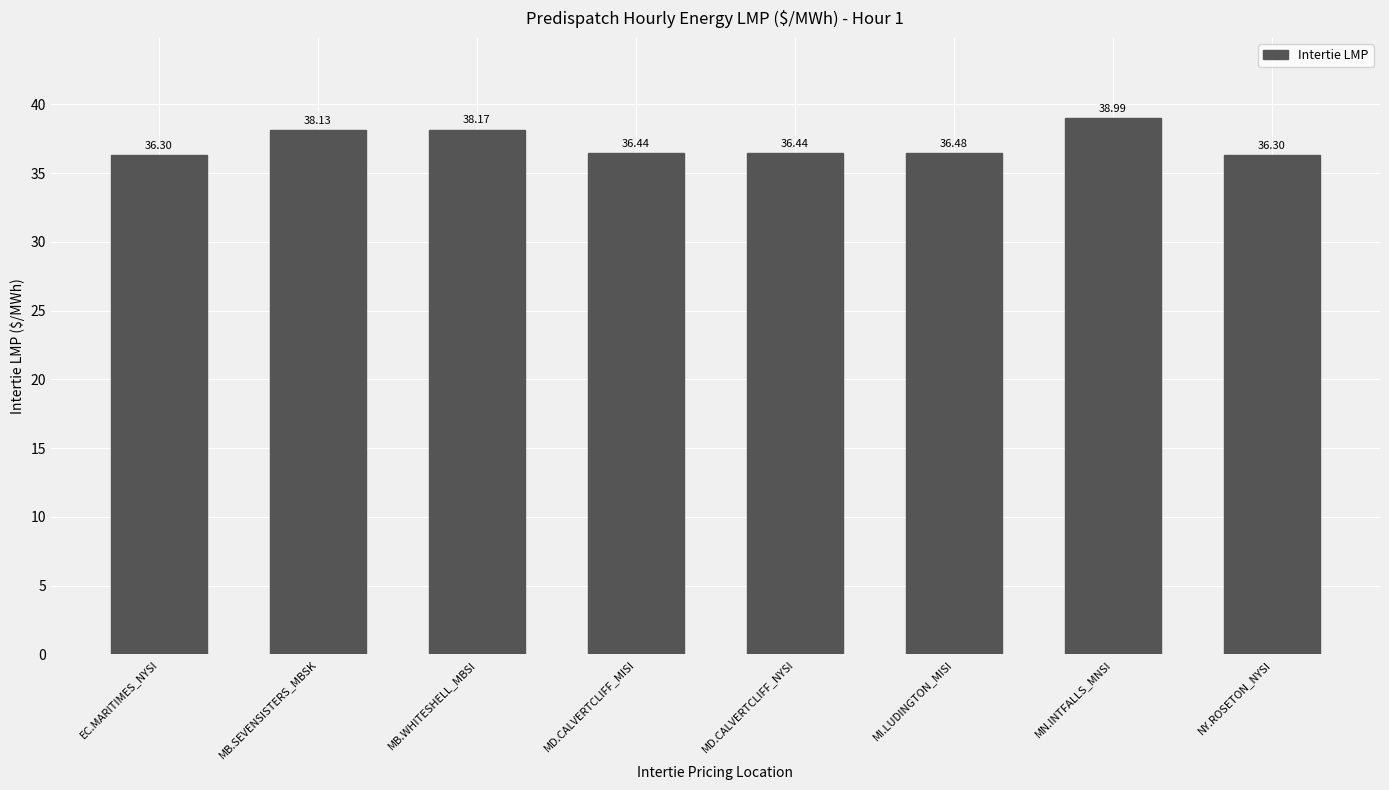

What is the sum of the values at EC.MARITIMES_NYSI and MN.INTFALLS_MNSI?

75.3